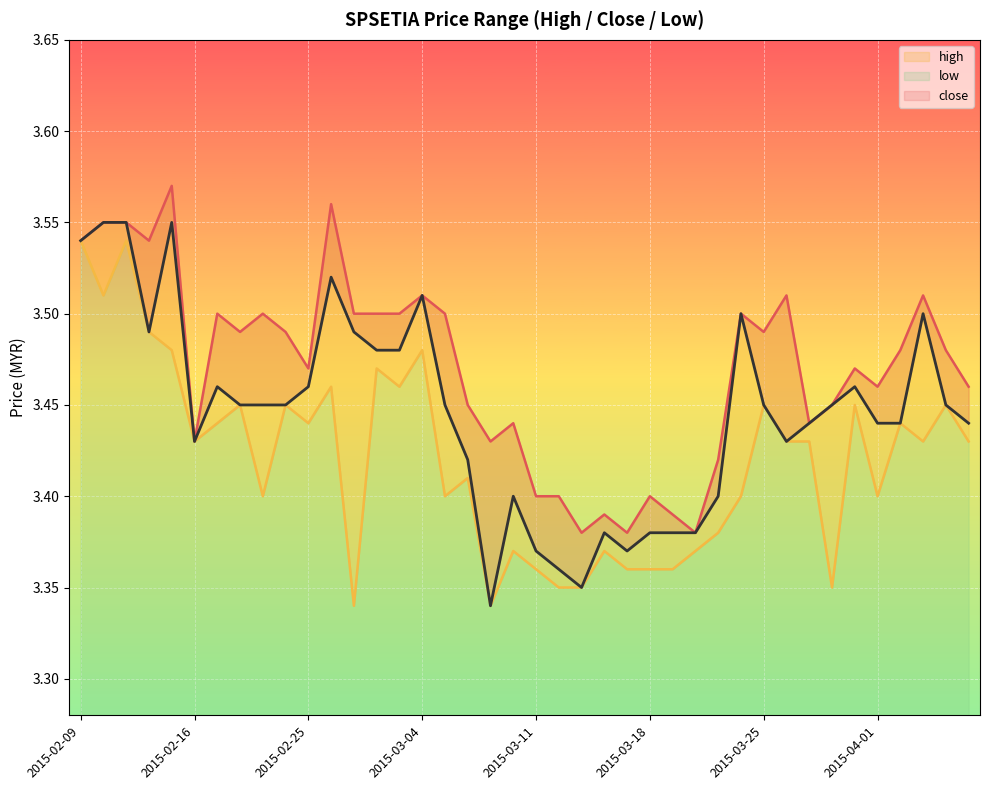

Which series has the largest range (max minus min)?

close